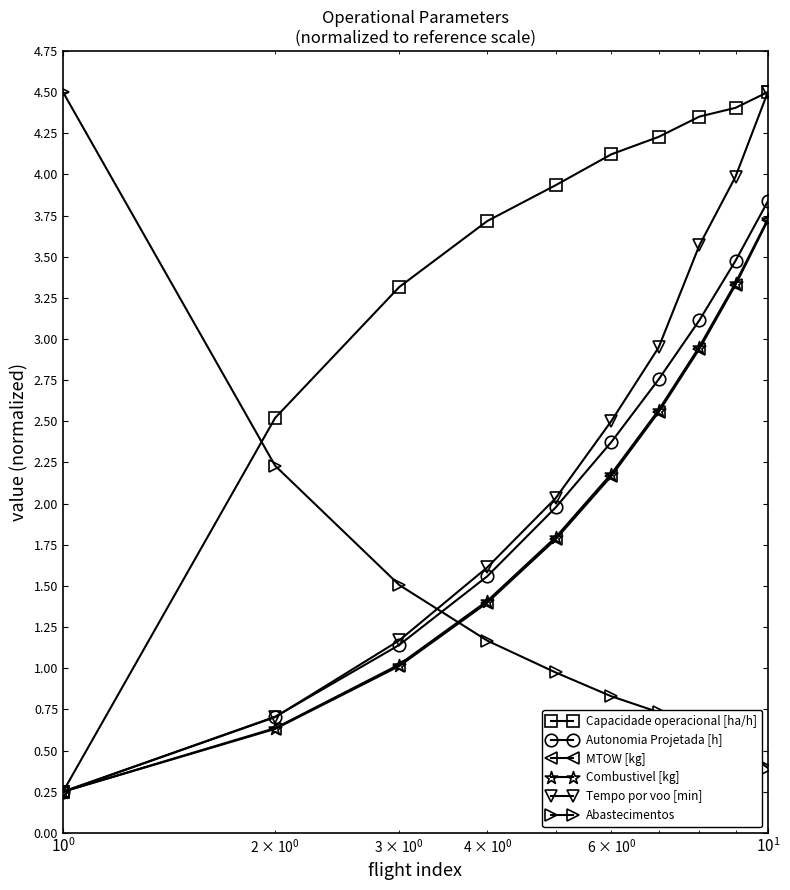

At how many categories does at least one series exceed 0?

12